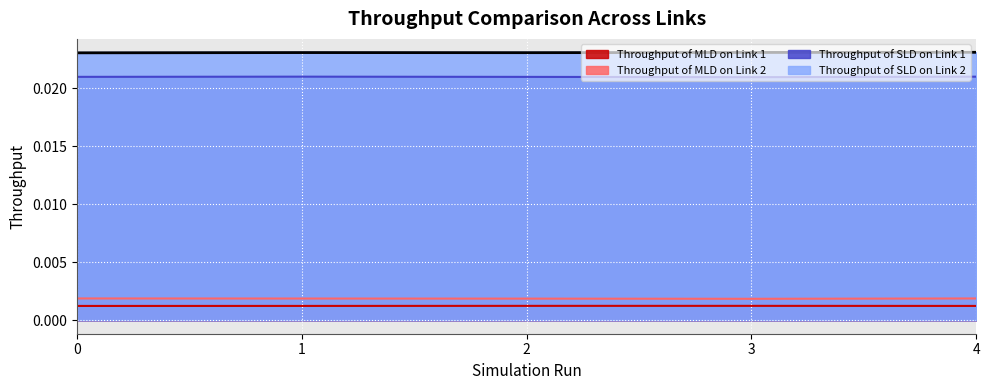

True or false: Throughput of SLD on Link 1 and Throughput of MLD on Link 1 intersect in this chart.

False